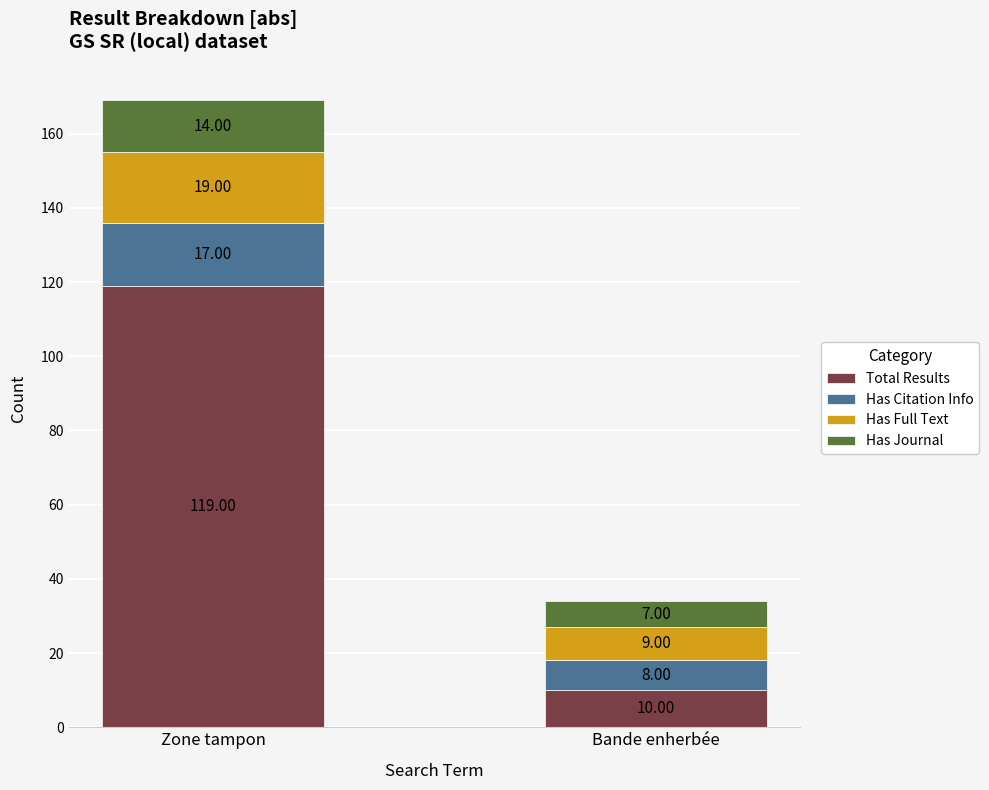

At which category is the sum across all series the highest?

Zone tampon